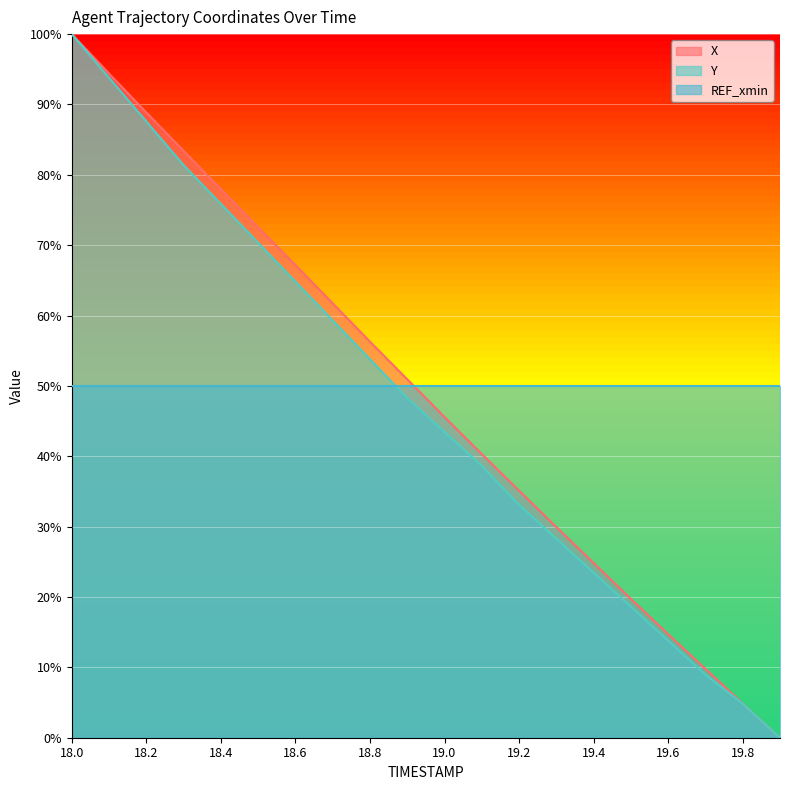

Which series has the widest spread of values?

X